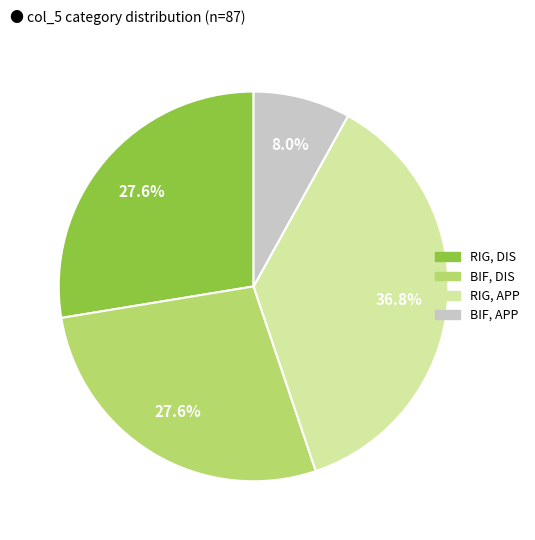

Does any single category account for the majority?

No